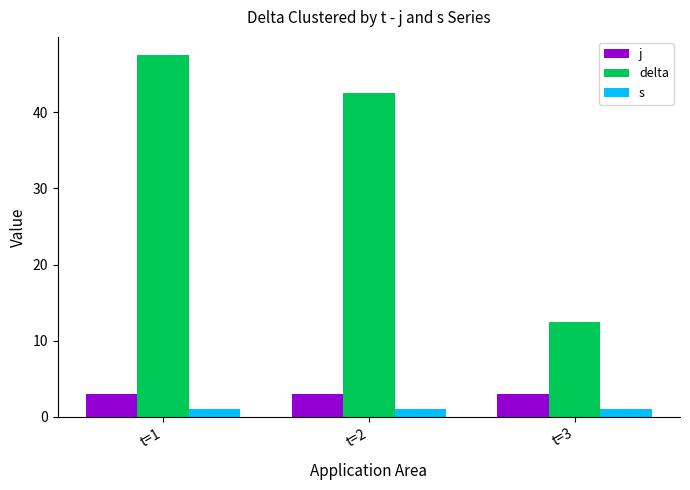

Which series has the widest spread of values?

delta